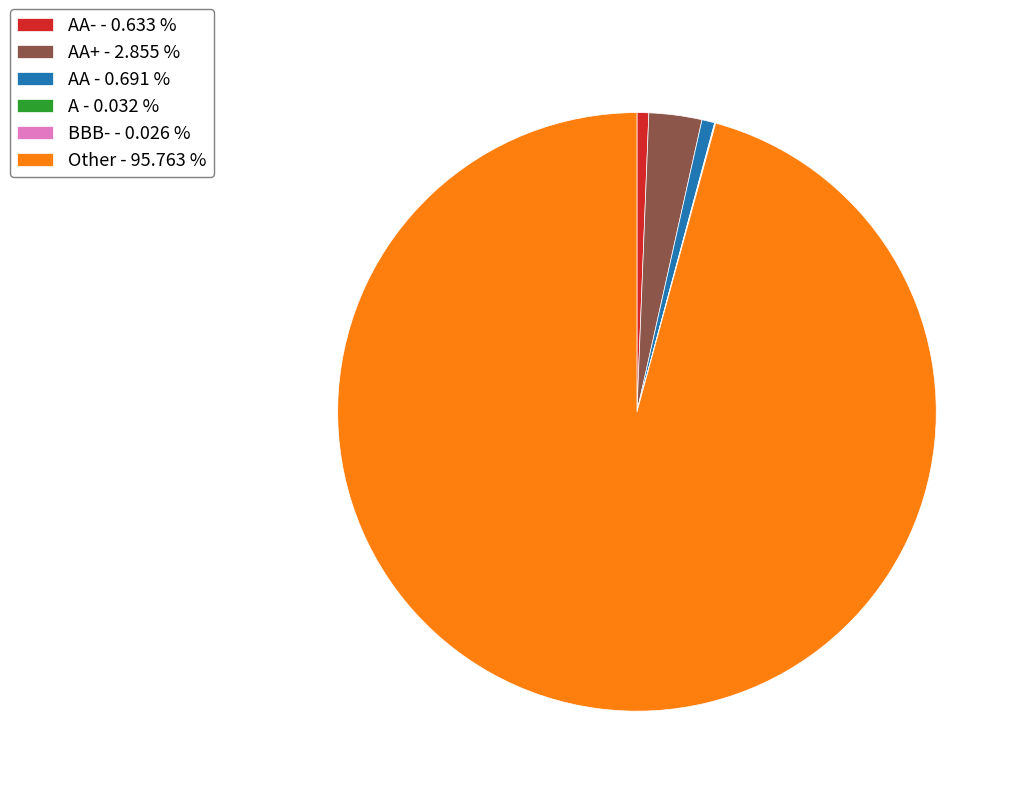

What is the largest slice in the pie chart?

Other - 95.763 %